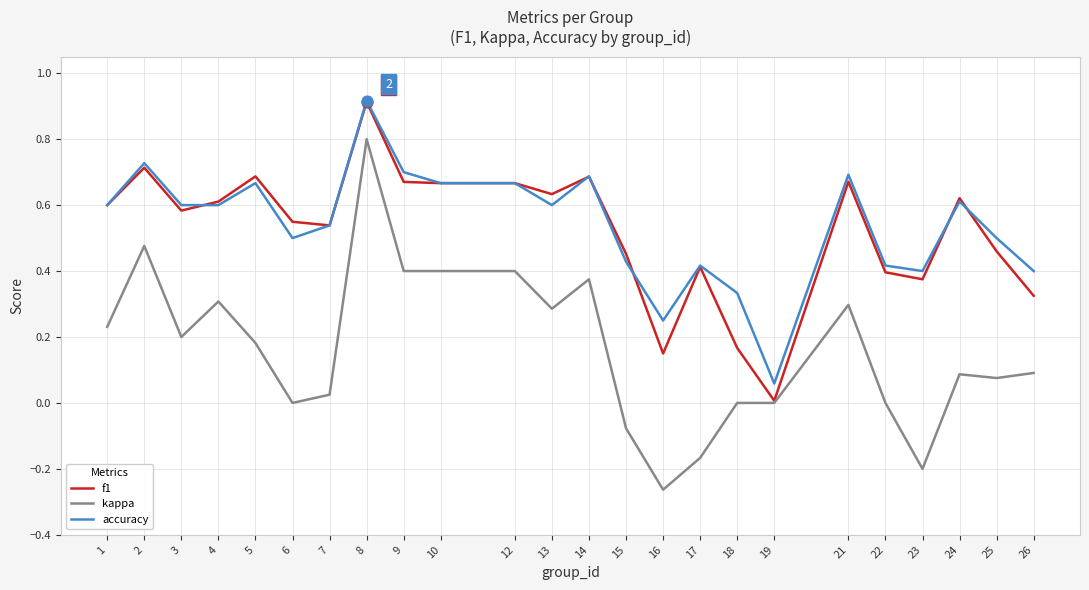

At how many categories does at least one series exceed 0?

24